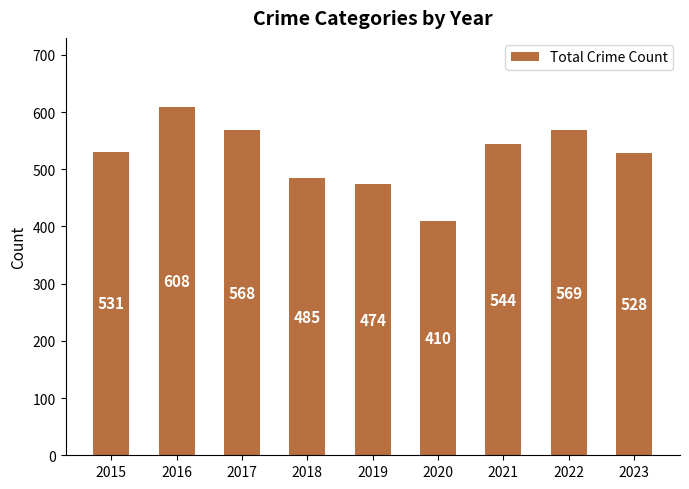

Is it true that the value at 2016 is 406?

False